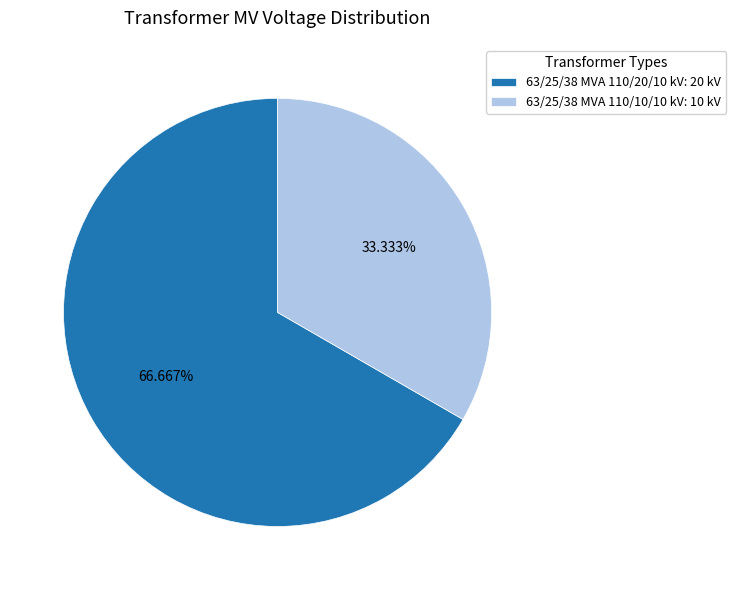

How many slices are in this pie chart?

2